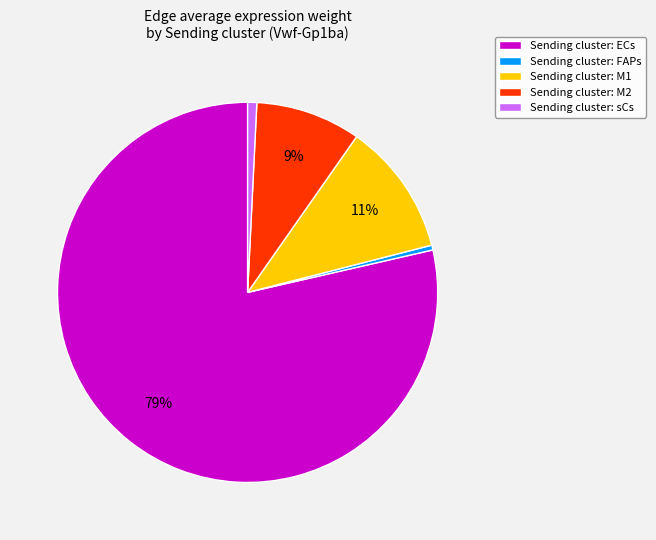

Which category has the biggest portion of the pie?

Sending cluster: ECs